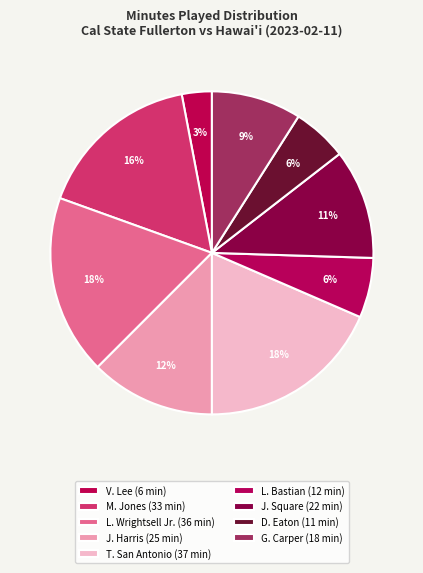

Combined, what portion of the pie is L. Wrightsell Jr. and D. Eaton?

23.5%